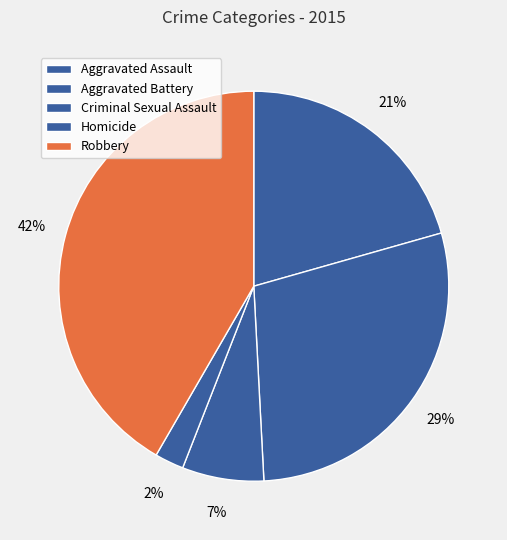

Is it true that Aggravated Battery is 38% of the pie?

False